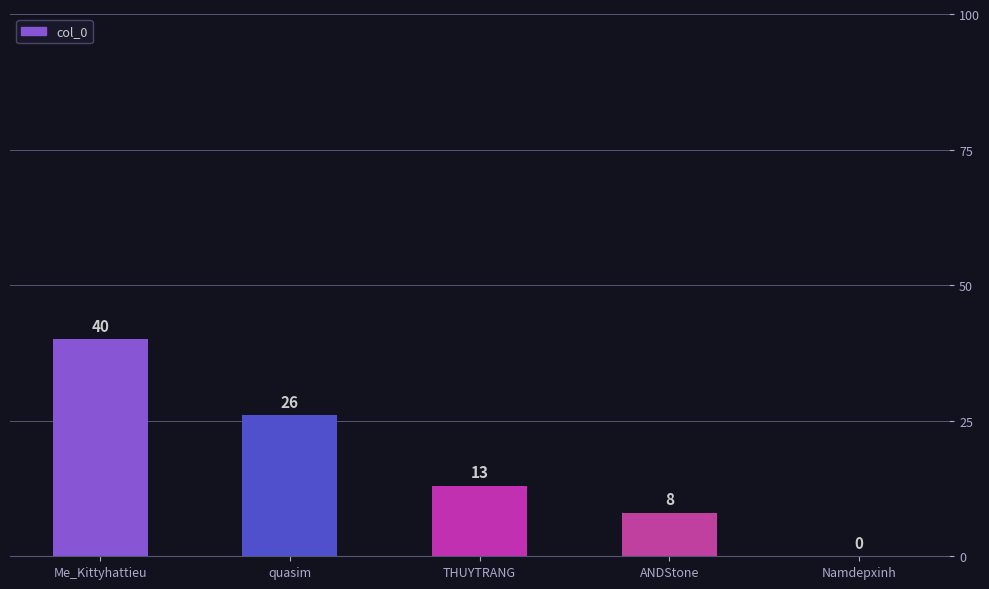

True or false: the data shows 26 at quasim.

True